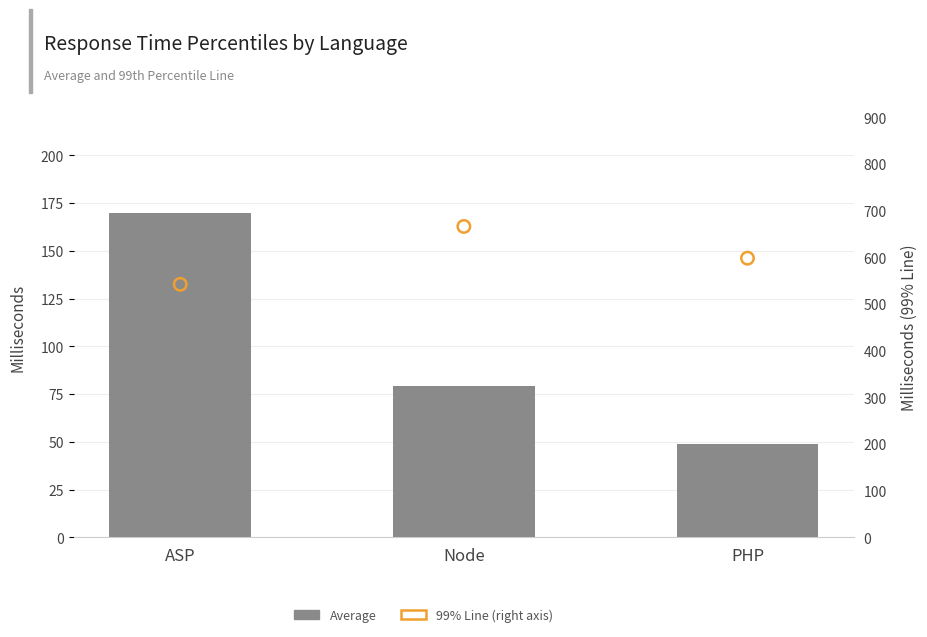

At how many categories does at least one series exceed 336?

3